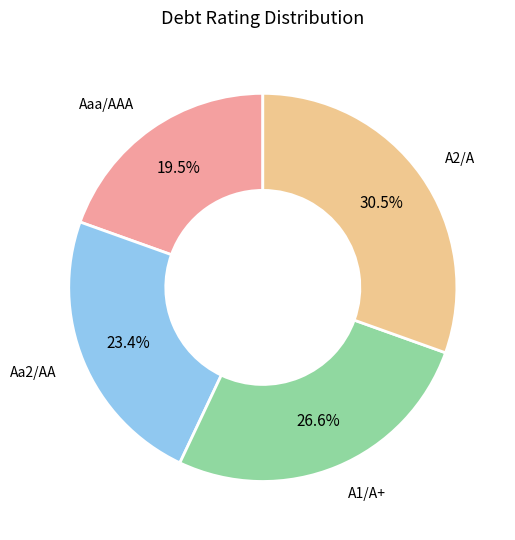

Is there a majority slice in this chart?

No